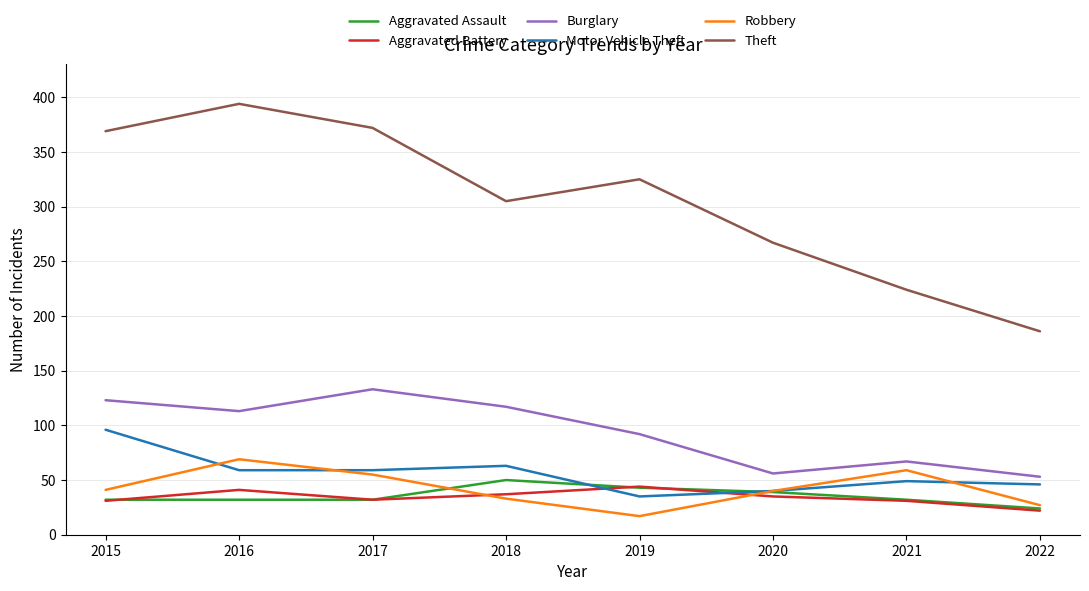

What is the highest value of the Aggravated Battery series?

44